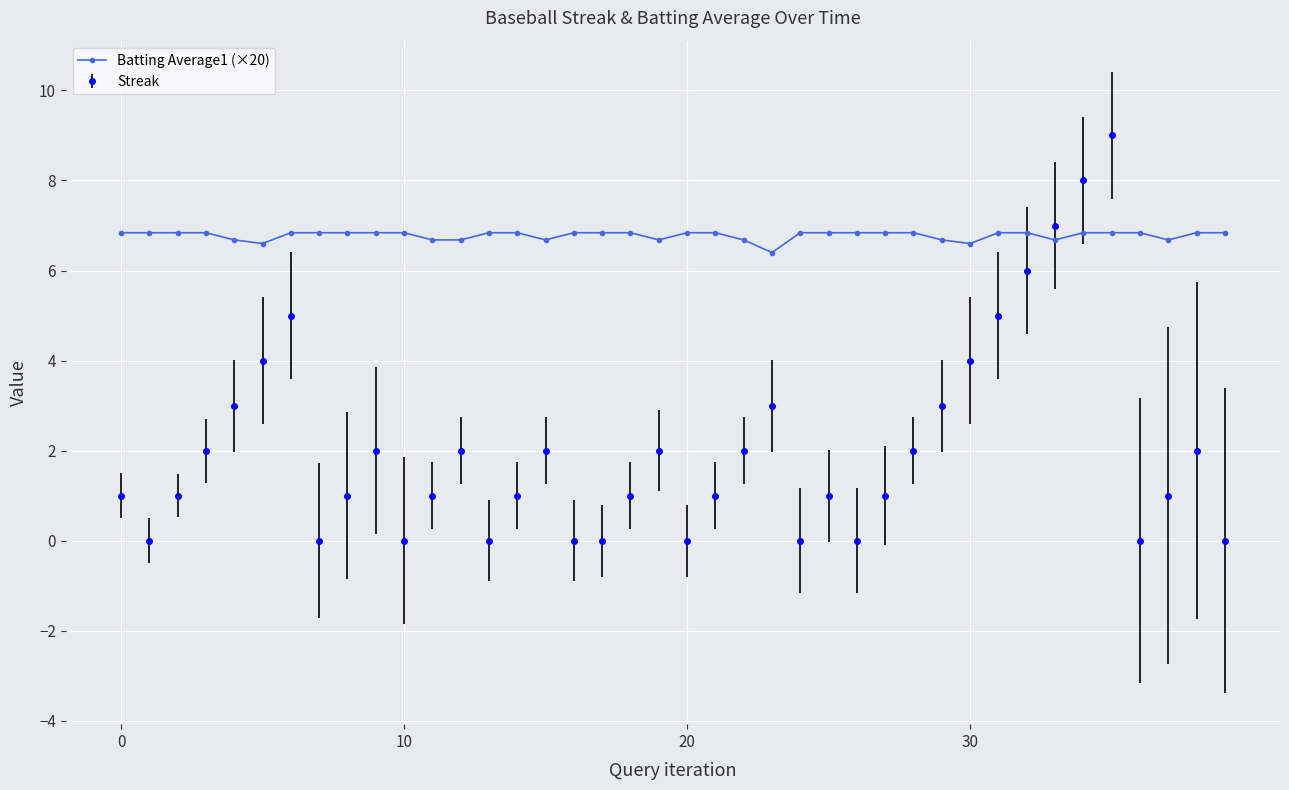

How many lines are shown in the chart?

2